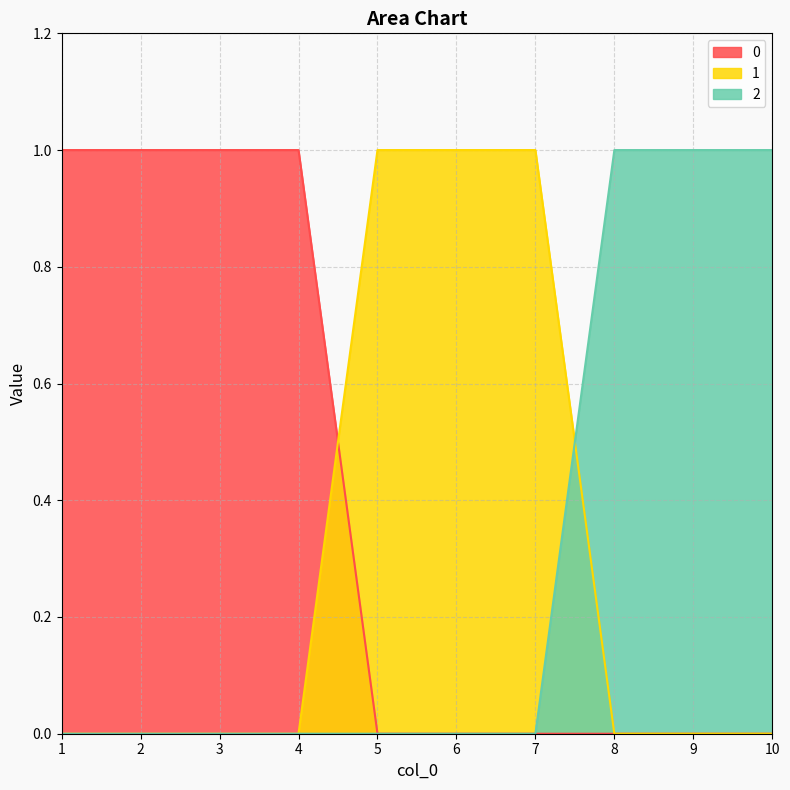

Is it true that 0 equals 1 at 6?

False